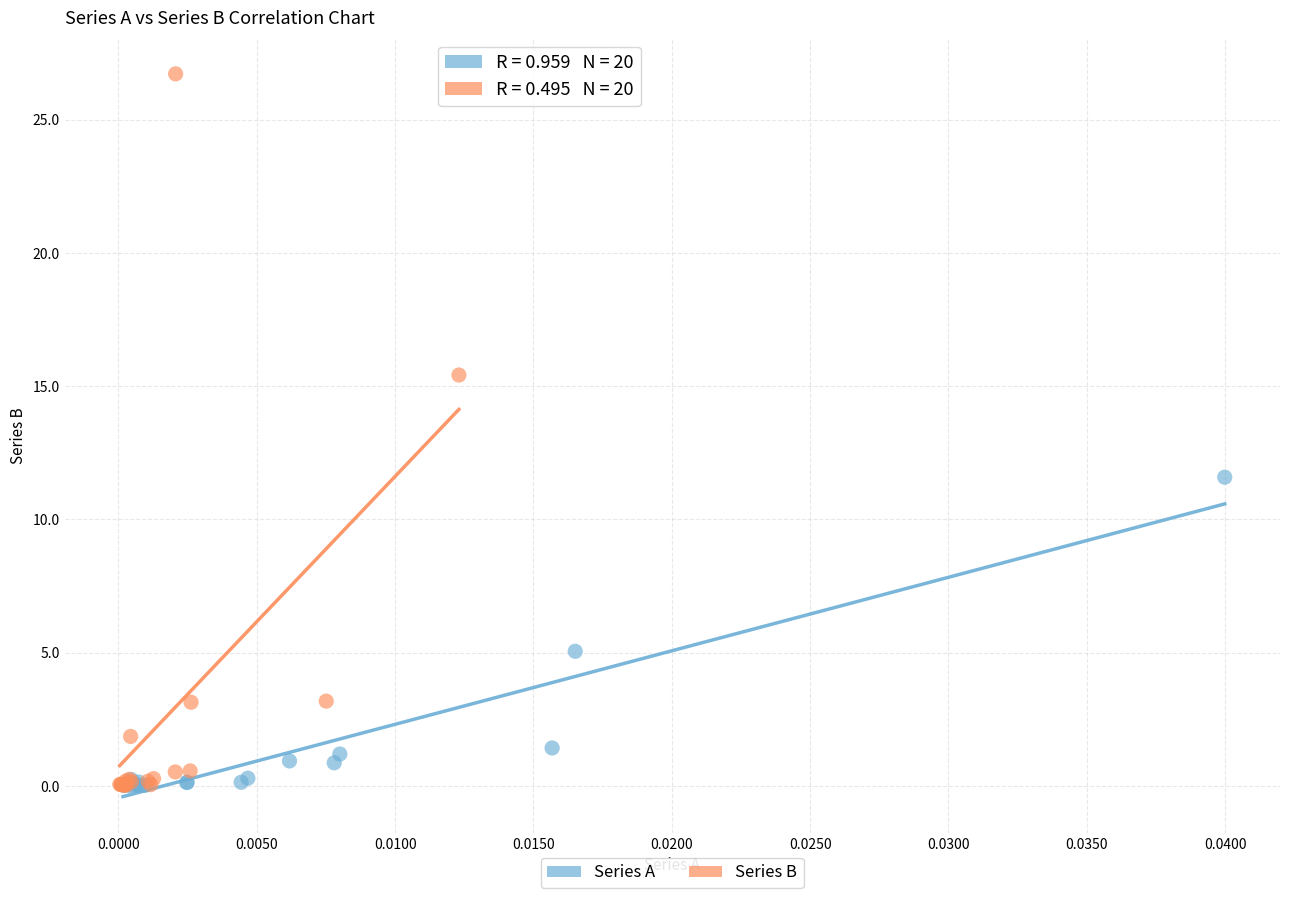

What are all the series names shown in the legend?

Series A, Series B